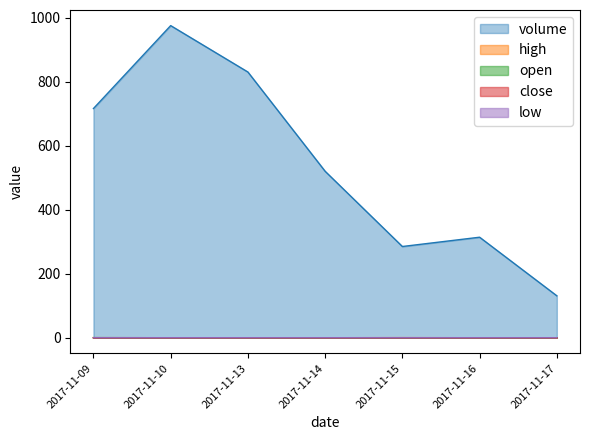

True or false: close and volume intersect in this chart.

False